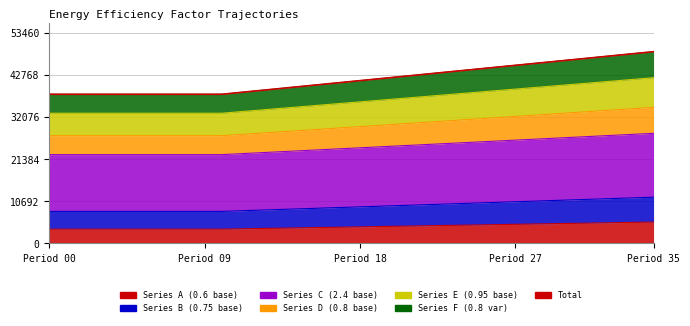

Reading left to right, list all the values displayed in this chart.

37800	37800	37800	37800	37800	37800	37800	37800	37800	37800	37800	38232	38664	39096	39528	39960	40392	40824	41256	41688	42120	42552	42984	43416	43848	44280	44712	45144	45576	46008	46440	46872	47304	47736	48168	48600